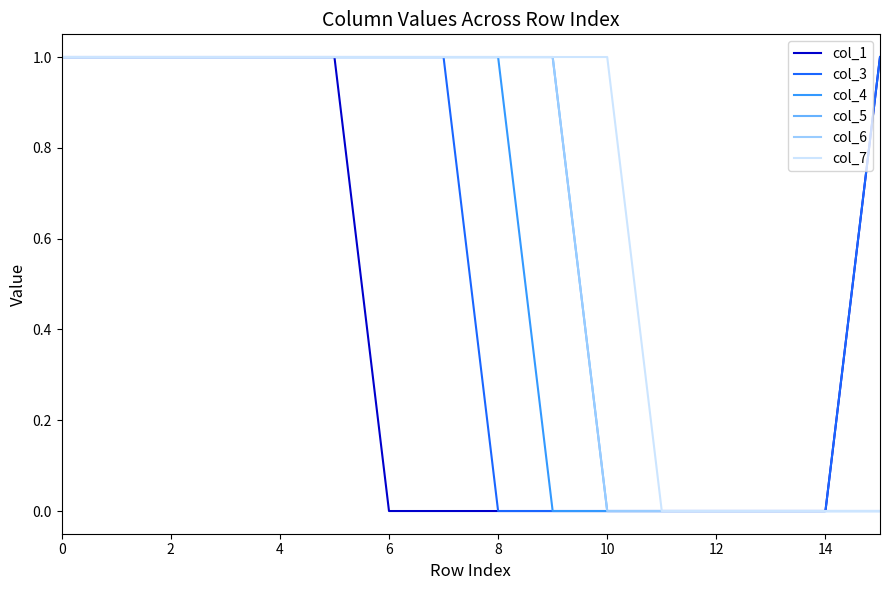

Does the chart have visible grid lines?

No